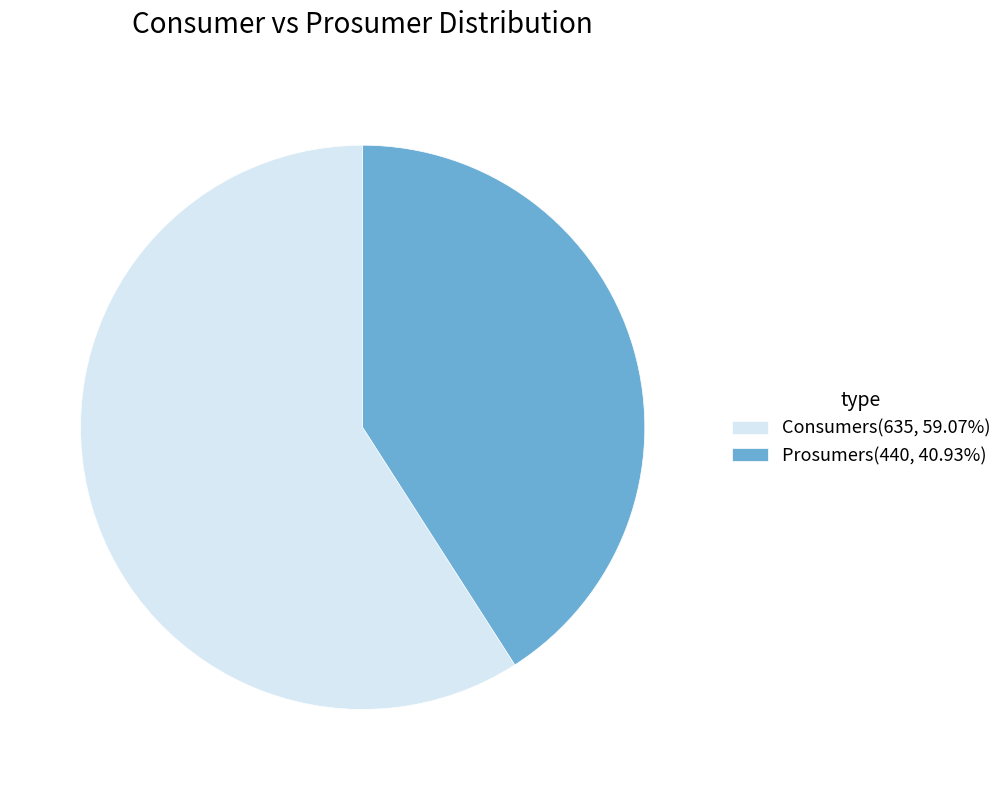

Combined, do Prosumers(440, 40.93%) and Consumers(635, 59.07%) account for over 50%?

Yes